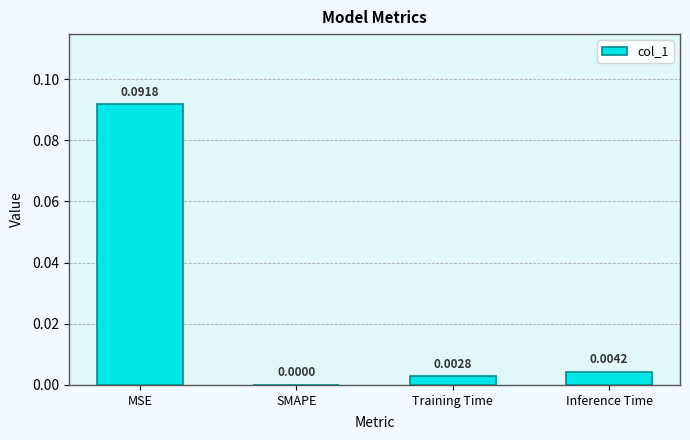

Which has a higher value, SMAPE or MSE?

MSE